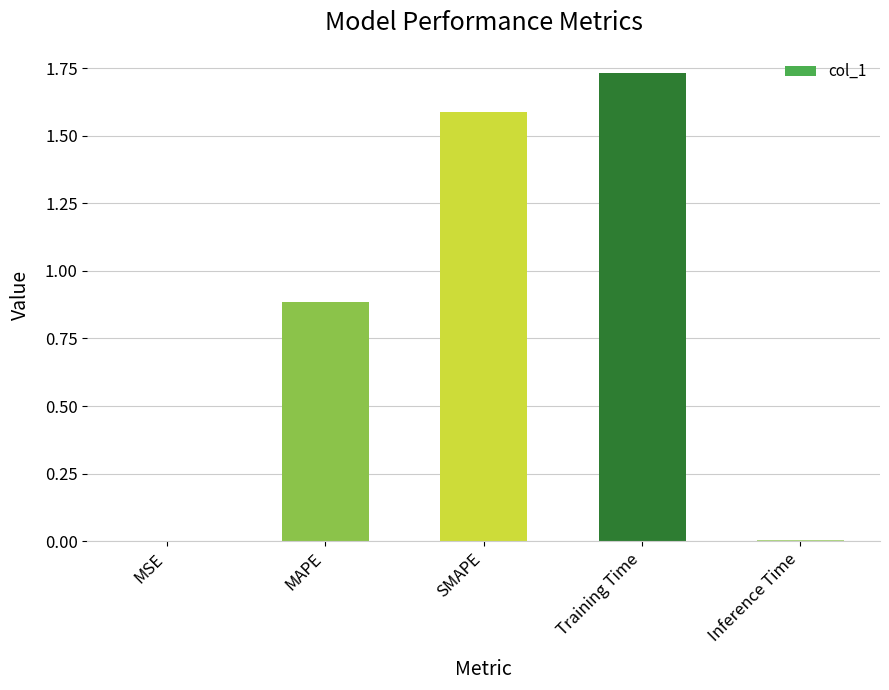

What is the average value?

0.8